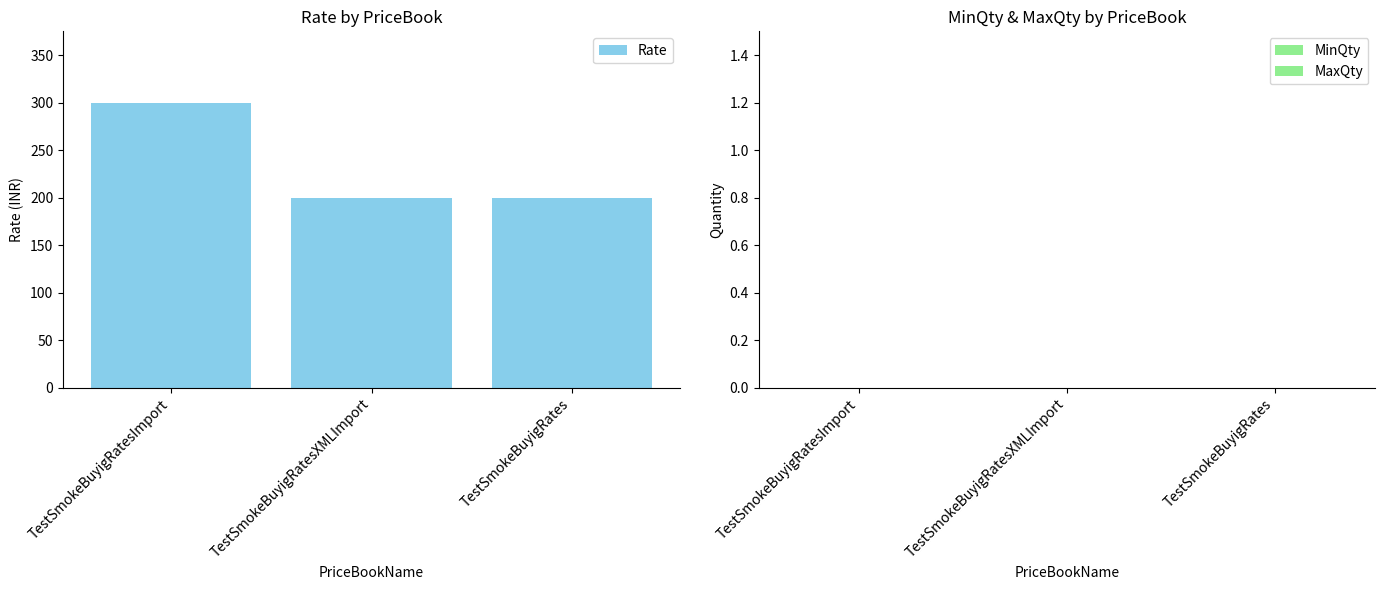

Which has a higher value, TestSmokeBuyigRatesXMLImport or TestSmokeBuyigRatesImport?

TestSmokeBuyigRatesImport